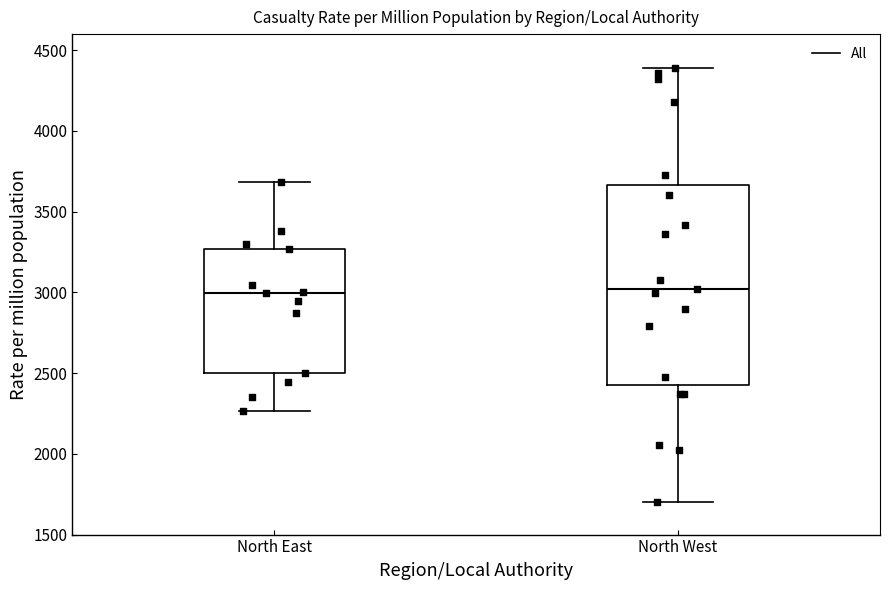

Reading left to right, transcribe this box plot: for each box, give where its median line is, the range the box spans, and where its two whiskers end, as read against the y-axis. The values are not printed on the chart, so give them approximately, as read against the axis.

North East: median 3000, box 2500 to 3250, whiskers 2250 to 3700
North West: median 3000, box 2400 to 3650, whiskers 1700 to 4400